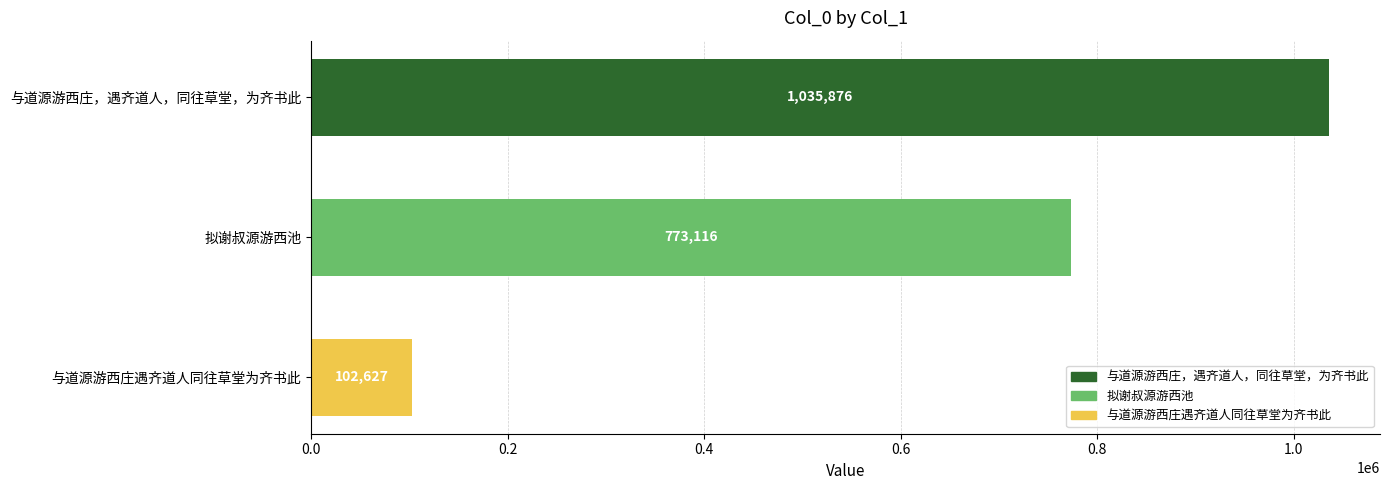

True or false: the data shows 449486 at 拟谢叔源游西池.

False